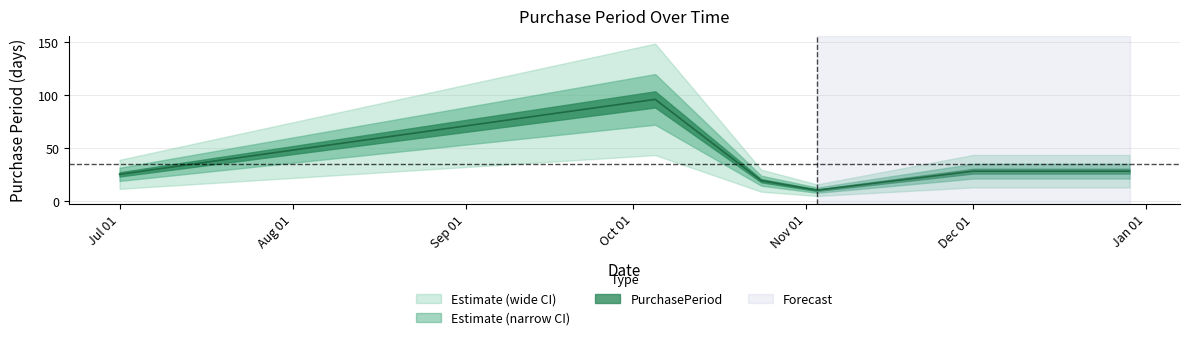

How many data points are less than 28?

3